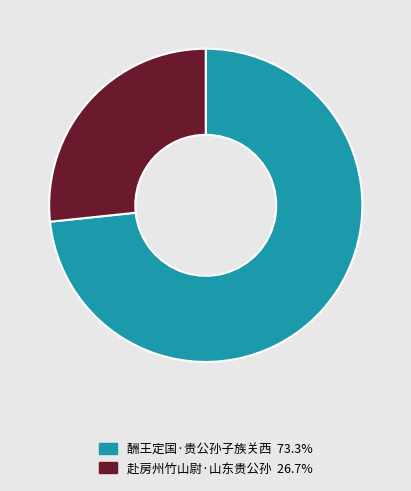

Between 赴房州竹山尉·山东贵公孙 and 酬王定国·贵公孙子族关西, which is larger?

酬王定国·贵公孙子族关西